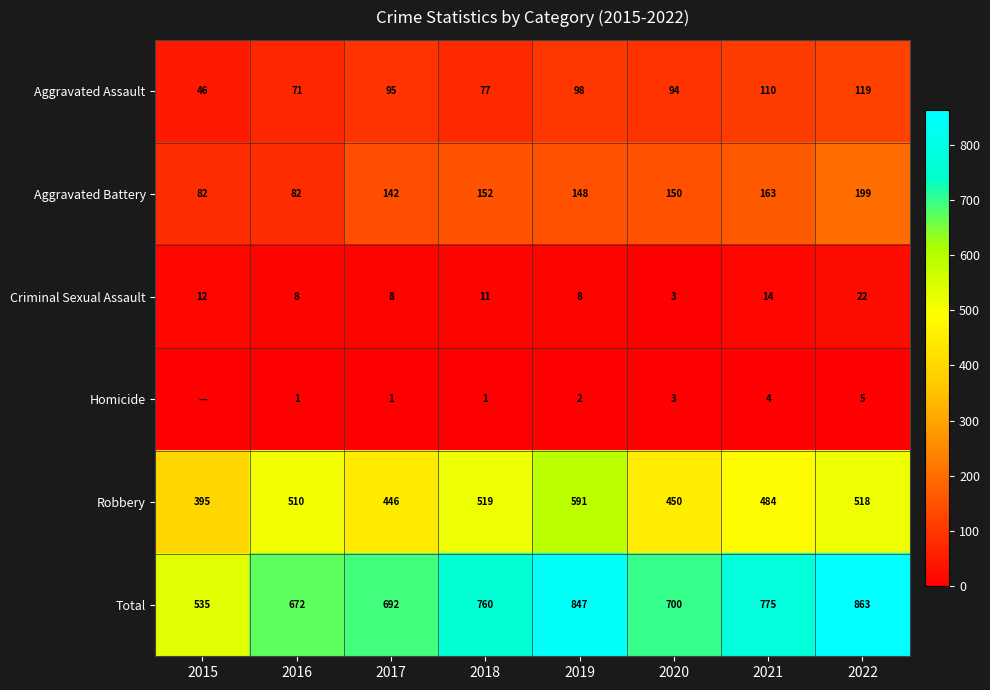

How many categories are shown in the chart?

8